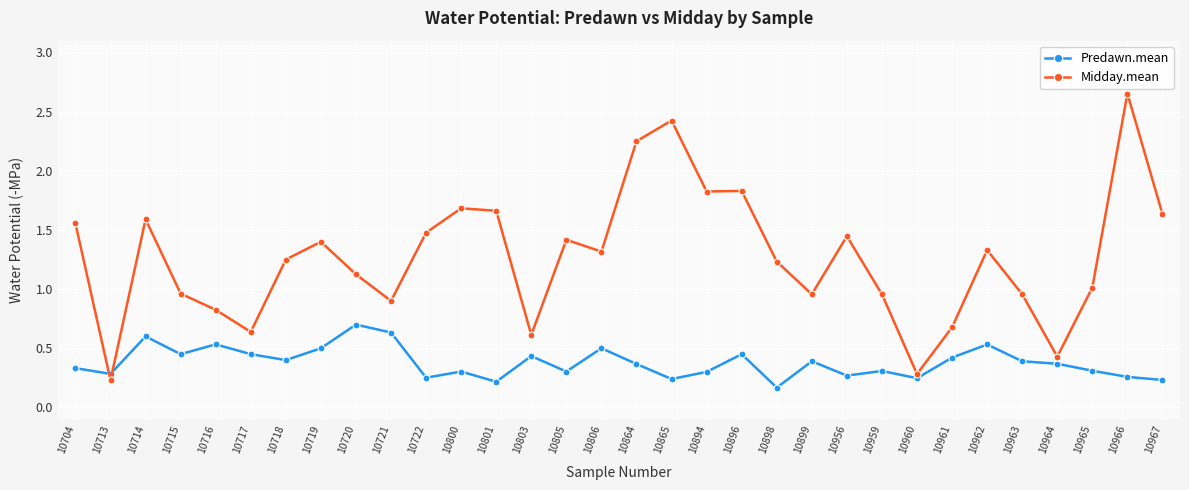

Which series ends up on top after the final intersection of Midday.mean and Predawn.mean?

Midday.mean